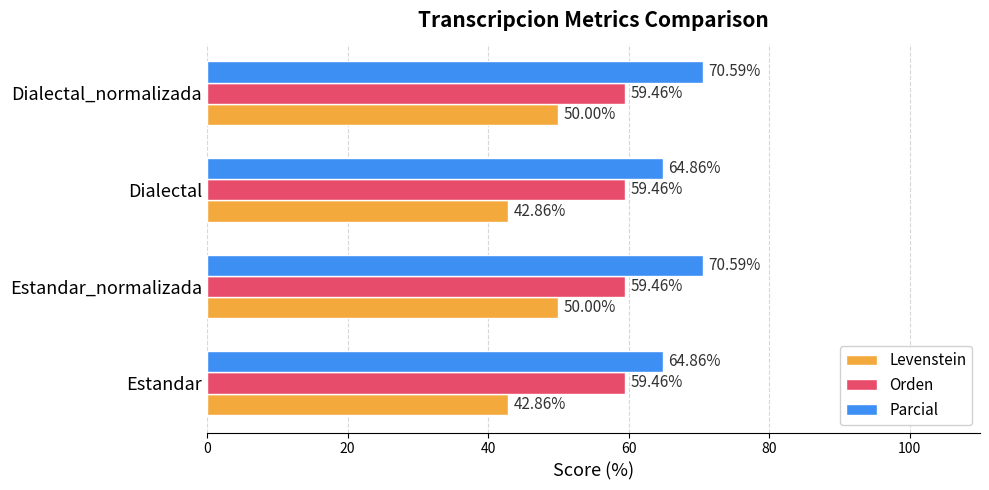

Between Estandar_normalizada and Dialectal, which series saw the biggest shift?

Levenstein